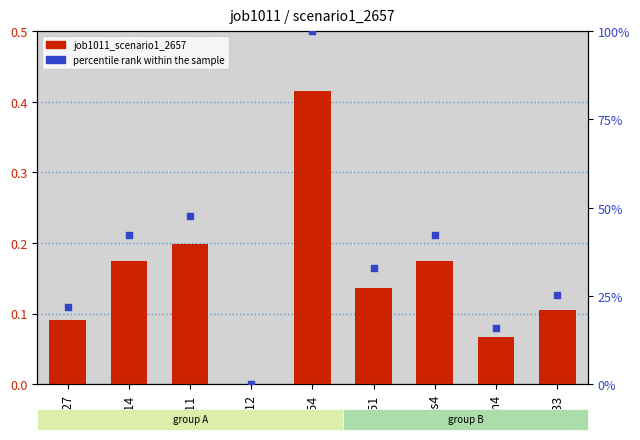

Which series has the largest Y range (max minus min)?

percentile rank within the sample